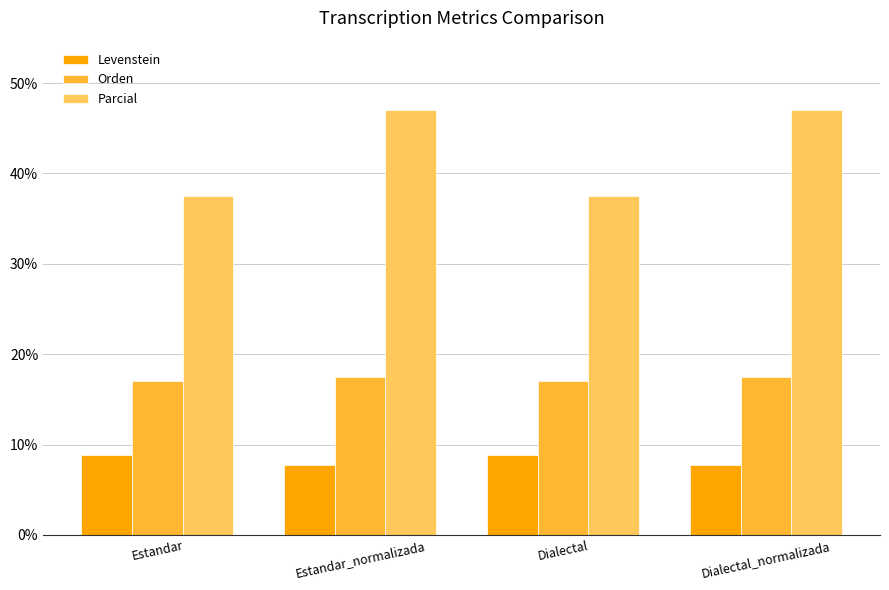

What is the average value of the Levenstein series?

8.3